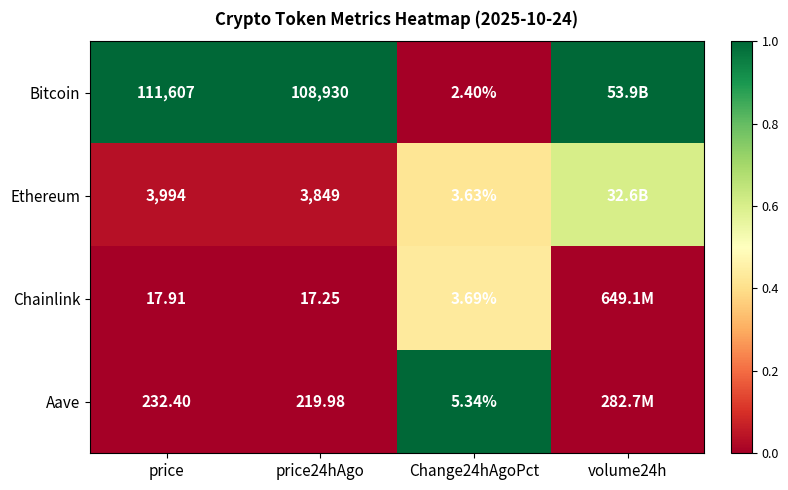

Which label corresponds to the largest value in the chart?

price